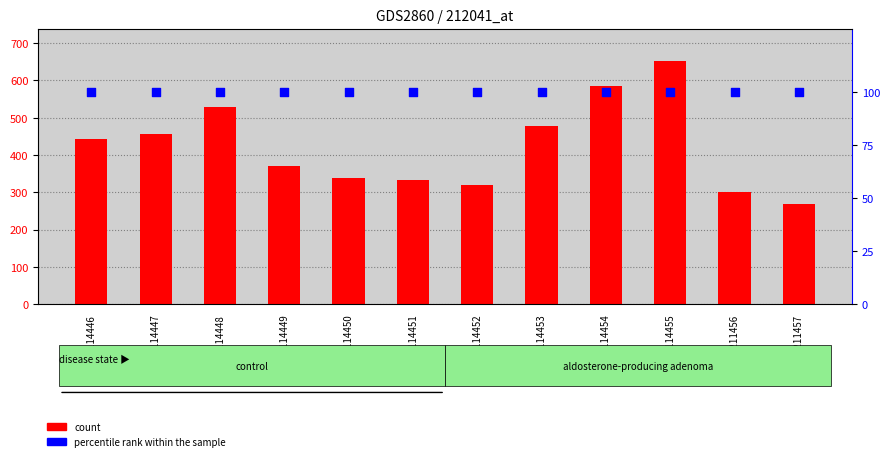

What is the total value across all series at GSM211457?

367.9